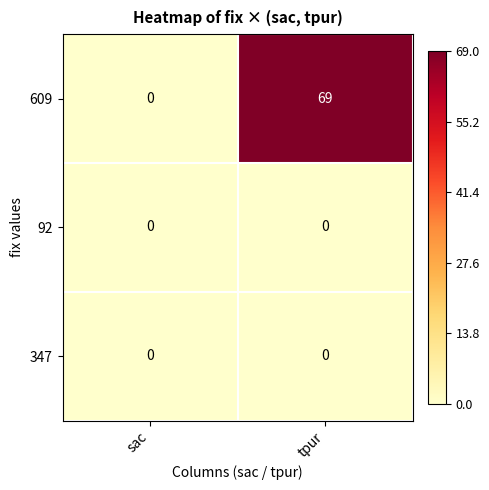

Where is 609 nearest to the value 34?

sac